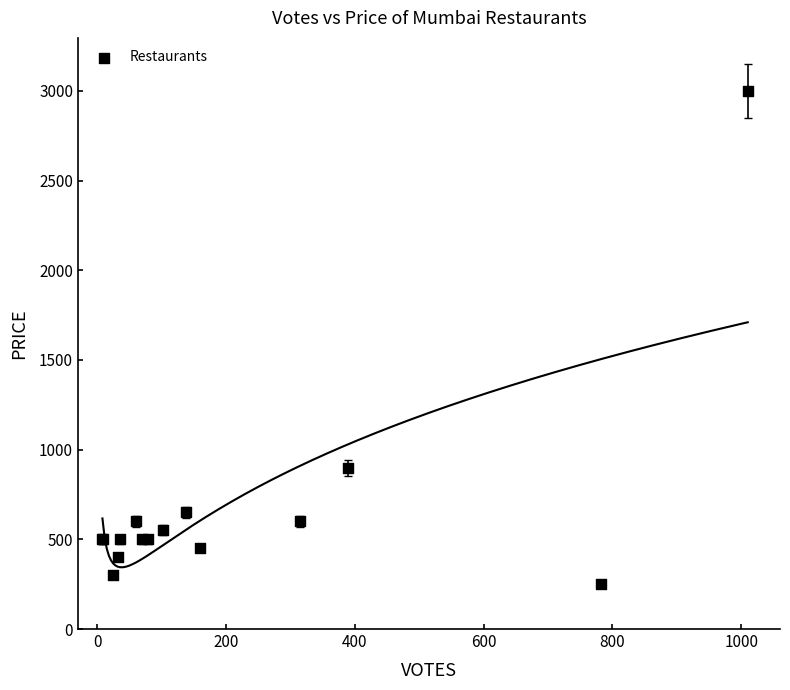

What Y value in the scatter plot is closest to 1625?

900